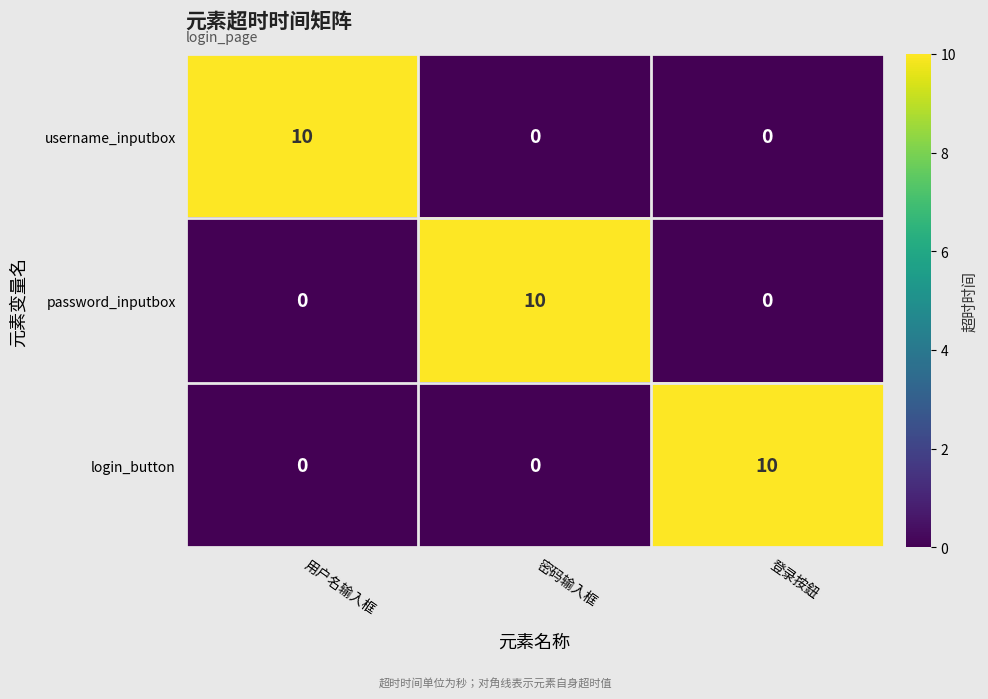

What is the total value across all series at 密码输入框?

10